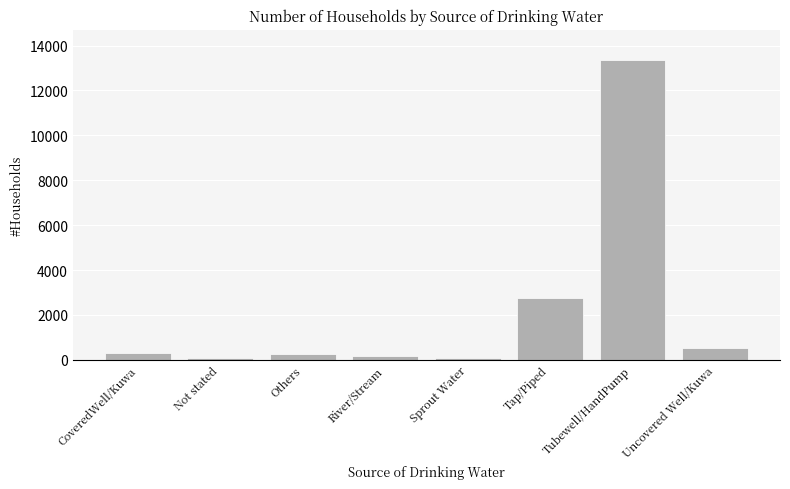

What is the average value?

2194